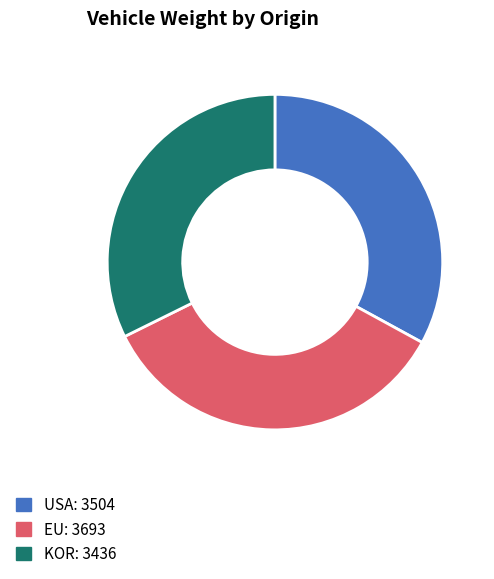

Is it true that USA is 19% of the pie?

False